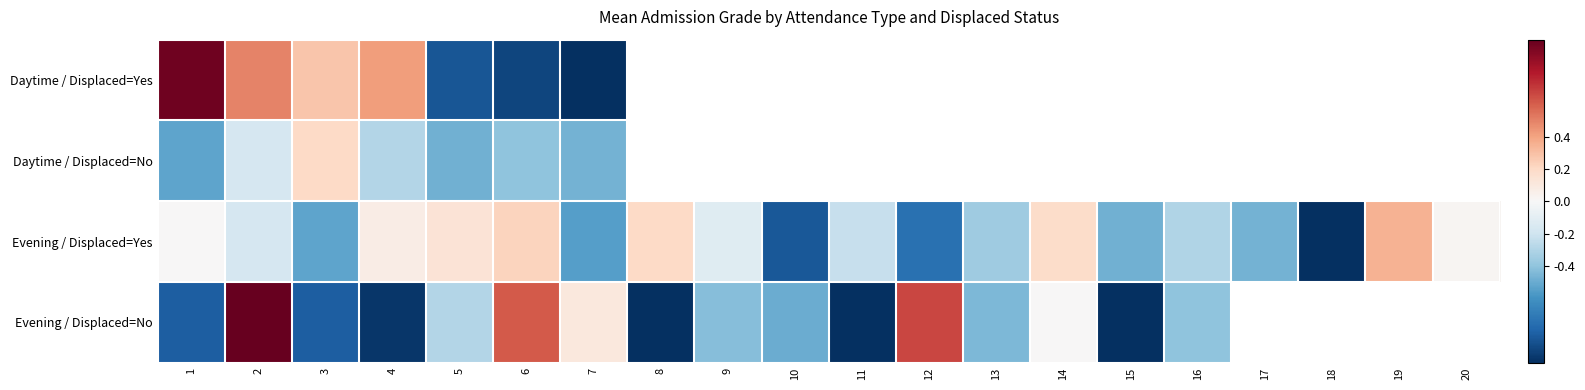

Read the Daytime / Displaced=Yes value at 3.

0.3